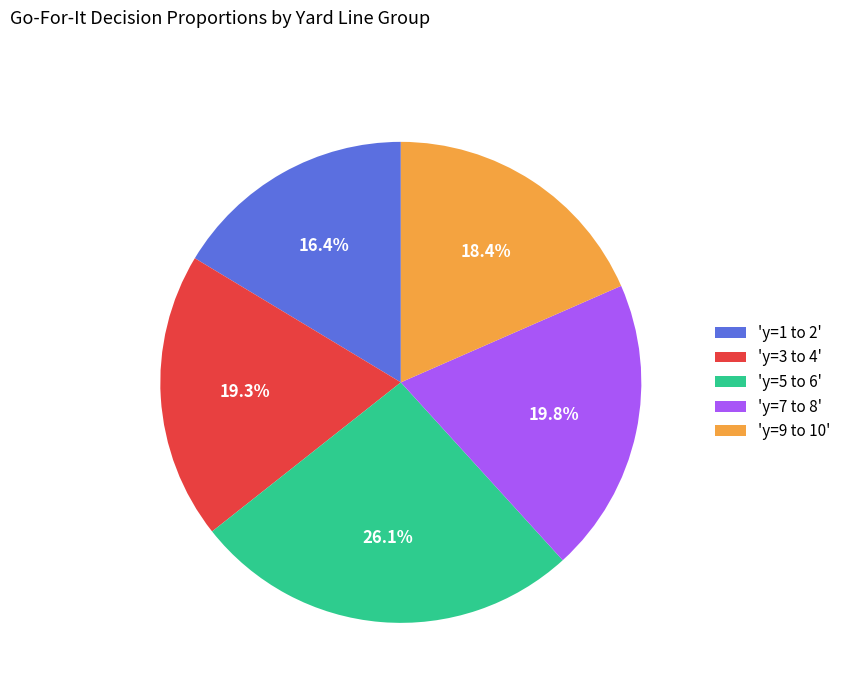

Which category has the smallest portion of the pie?

'y=1 to 2'